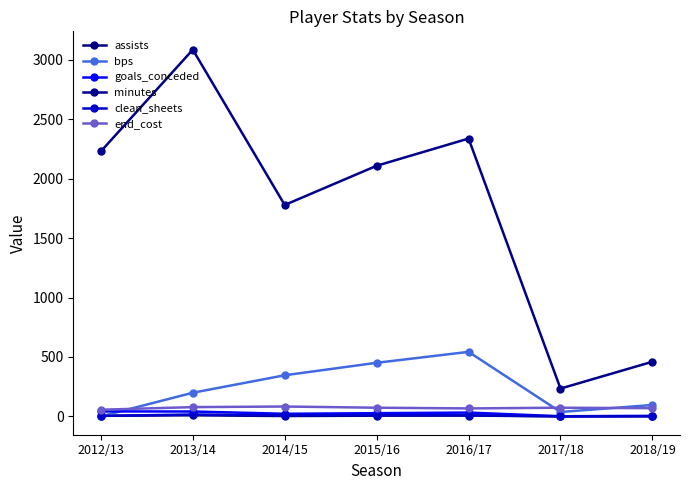

True or false: assists has a value of -4 at 2017/18.

False